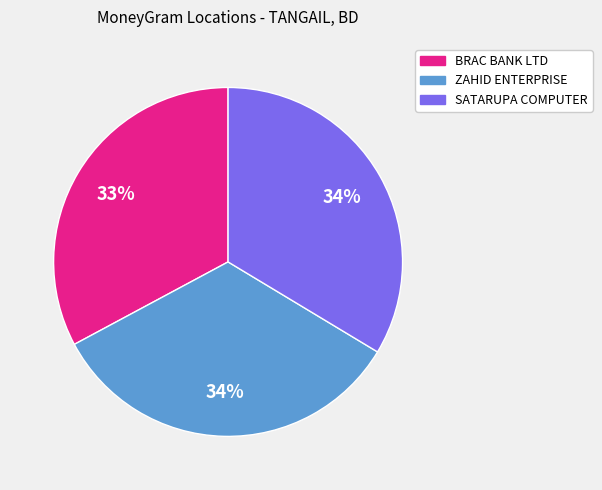

Is there any slice that represents more than half of the pie?

No